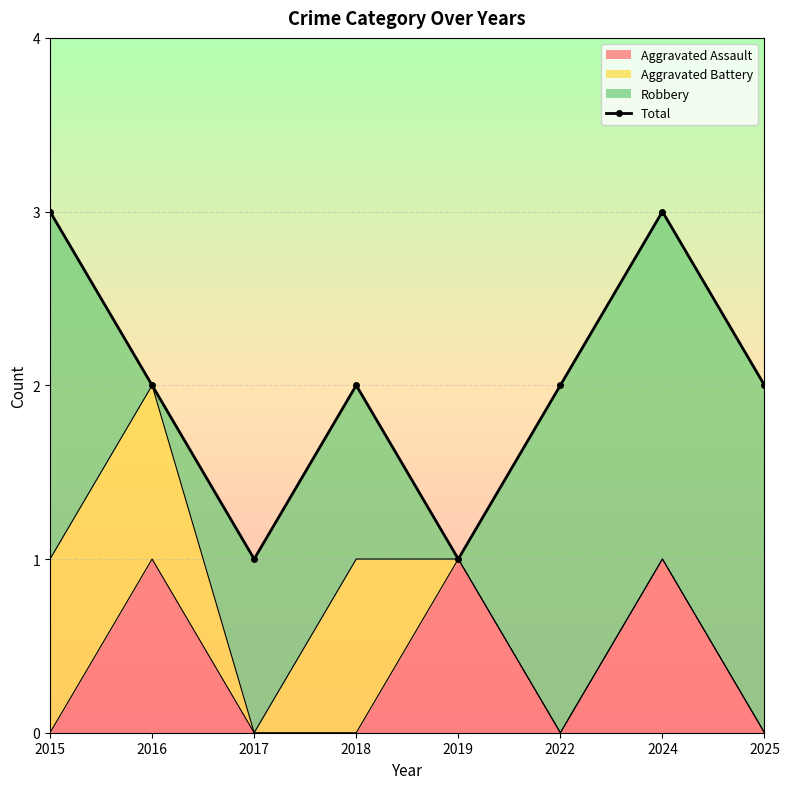

Approximately how many times larger is the value at 2019 compared to 2015?

0.3